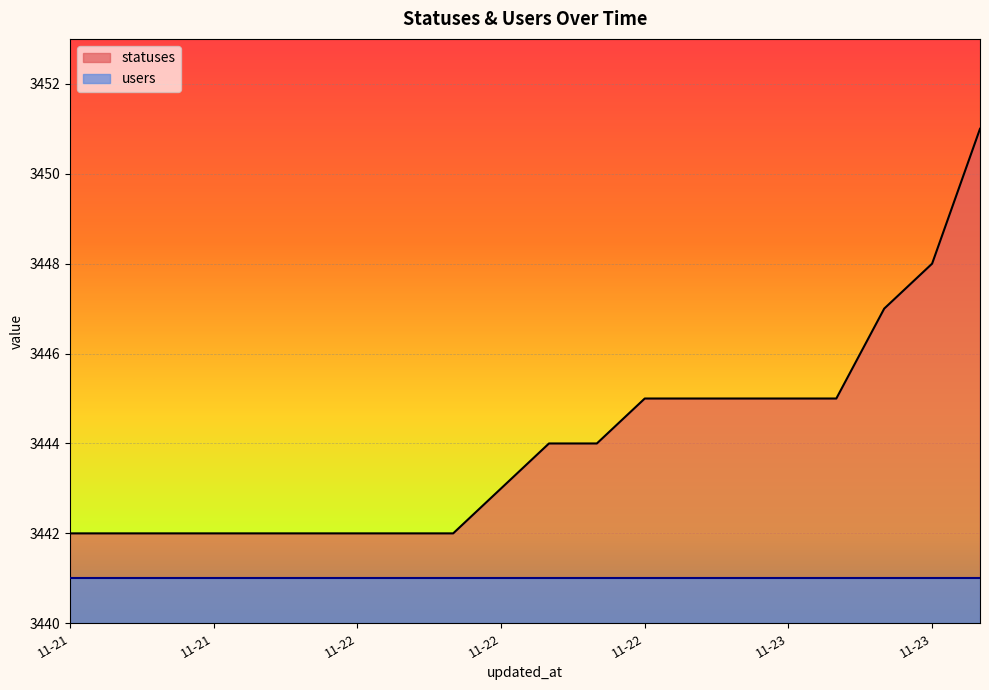

Reading left to right, extract all data points from this chart.

3442	3442	3442	3442	3442	3442	3442	3442	3442	3443	3444	3444	3445	3445	3445	3445	3445	3447	3448	3451